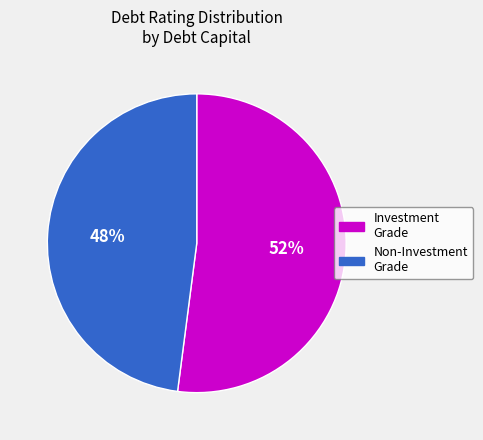

Count the number of slices in the pie.

2